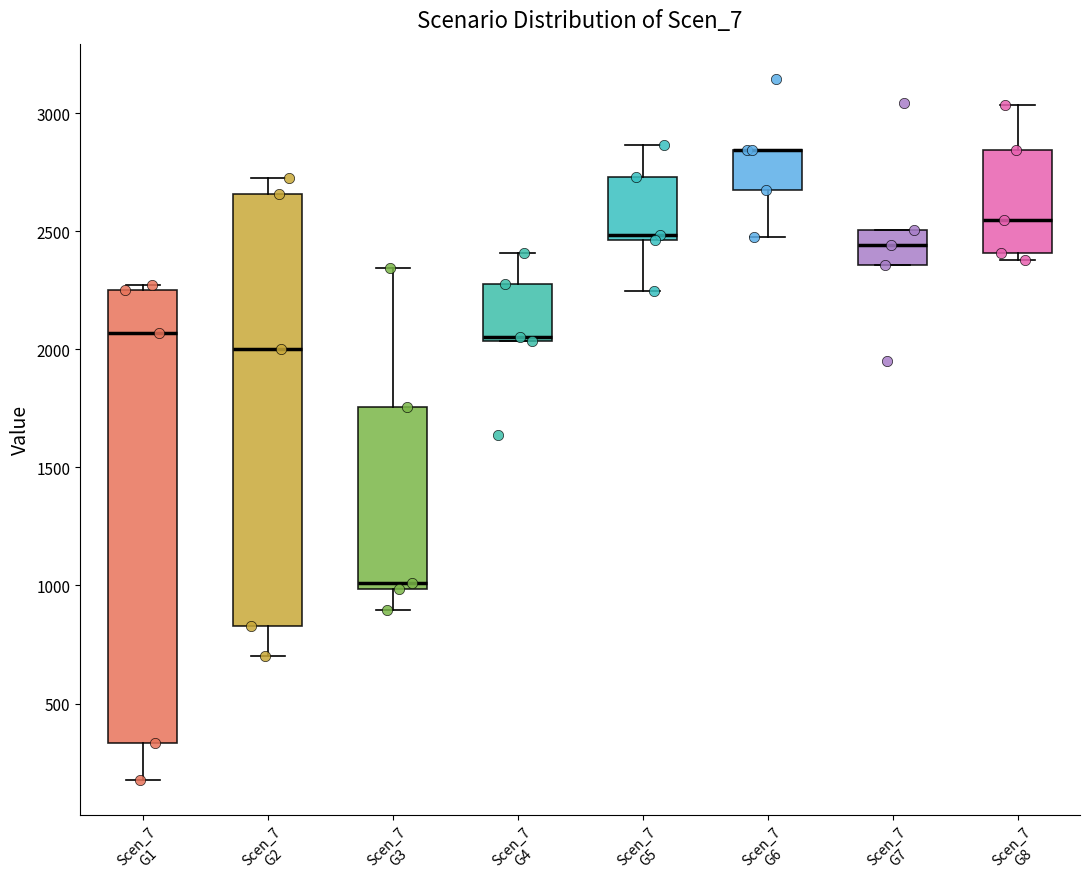

Reading left to right, transcribe this box plot: for each box, give where its median line is, the range the box spans, and where its two whiskers end, as read against the y-axis. The values are not printed on the chart, so give them approximately, as read against the axis.

Scen_7 G1: median 2050, box 350 to 2250, whiskers 200 to 2250 (just above the box's upper edge)
Scen_7 G2: median 2000, box 850 to 2650, whiskers 700 to 2750
Scen_7 G3: median 1000 (just above the box's lower edge), box 1000 to 1750, whiskers 900 to 2350
Scen_7 G4: median 2050 (just above the box's lower edge), box 2050 to 2300, whiskers 2050 to 2400
Scen_7 G5: median 2500, box 2450 to 2750, whiskers 2250 to 2850
Scen_7 G6: median 2850 (drawn on the box's upper edge), box 2650 to 2850, whiskers 2500 to 2850
Scen_7 G7: median 2450, box 2350 to 2500, whiskers 2350 to 2500
Scen_7 G8: median 2550, box 2400 to 2850, whiskers 2400 (just below the box's lower edge) to 3050